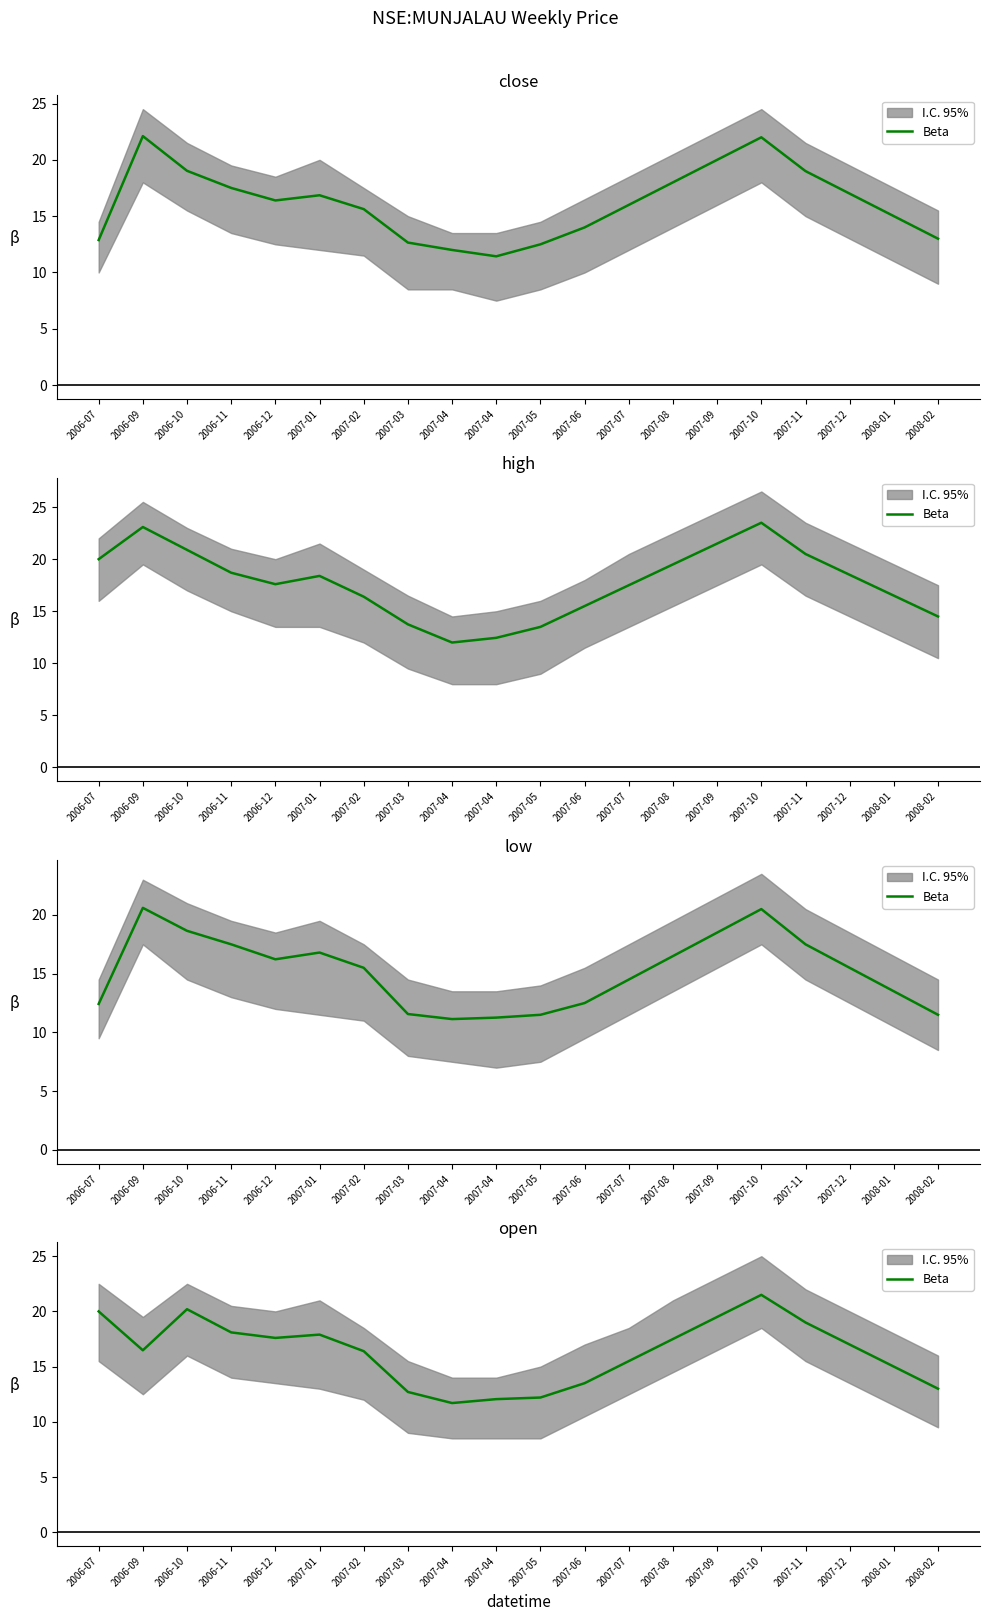

The value at 2007-02 is 27.5. True or false?

False